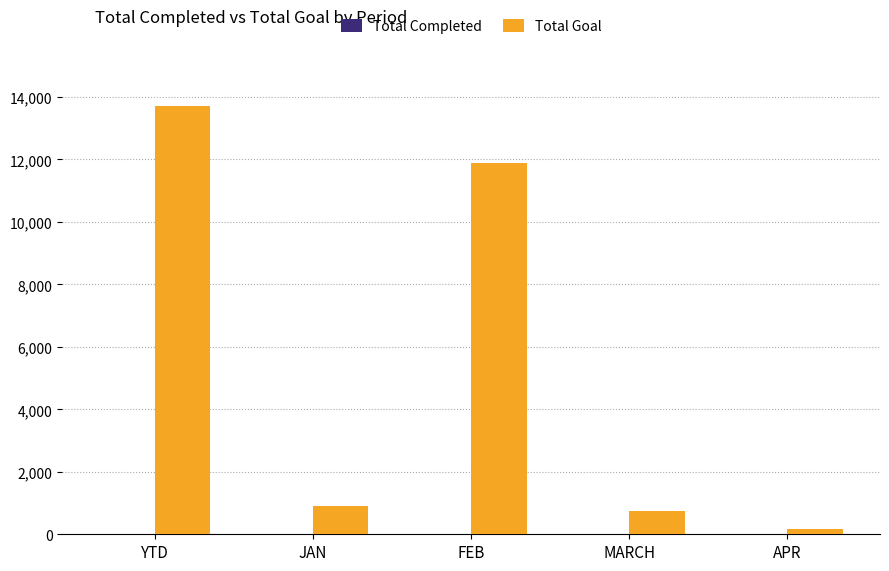

Which series has the largest total across all categories?

Total Goal